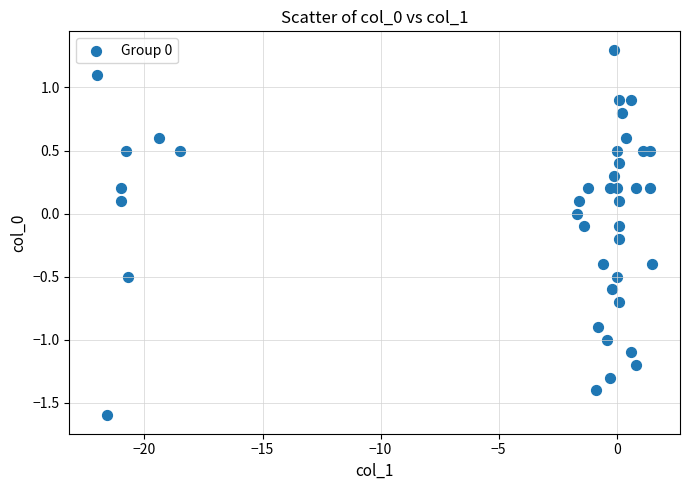

What is the range of Y values (max minus min)?

2.9